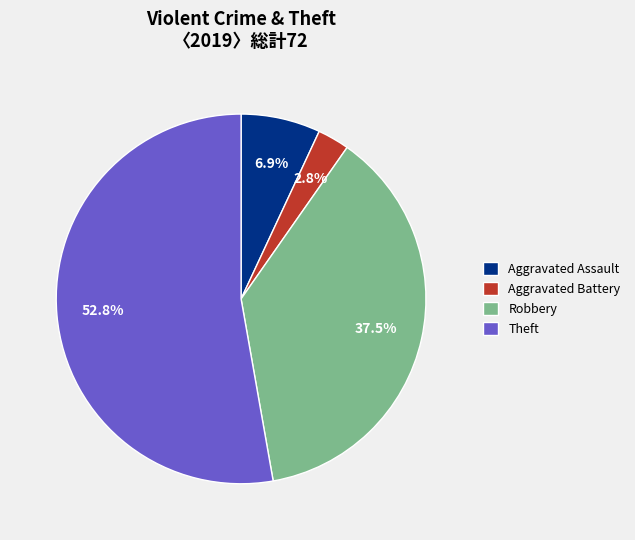

Which slice represents more than half of the pie?

Theft